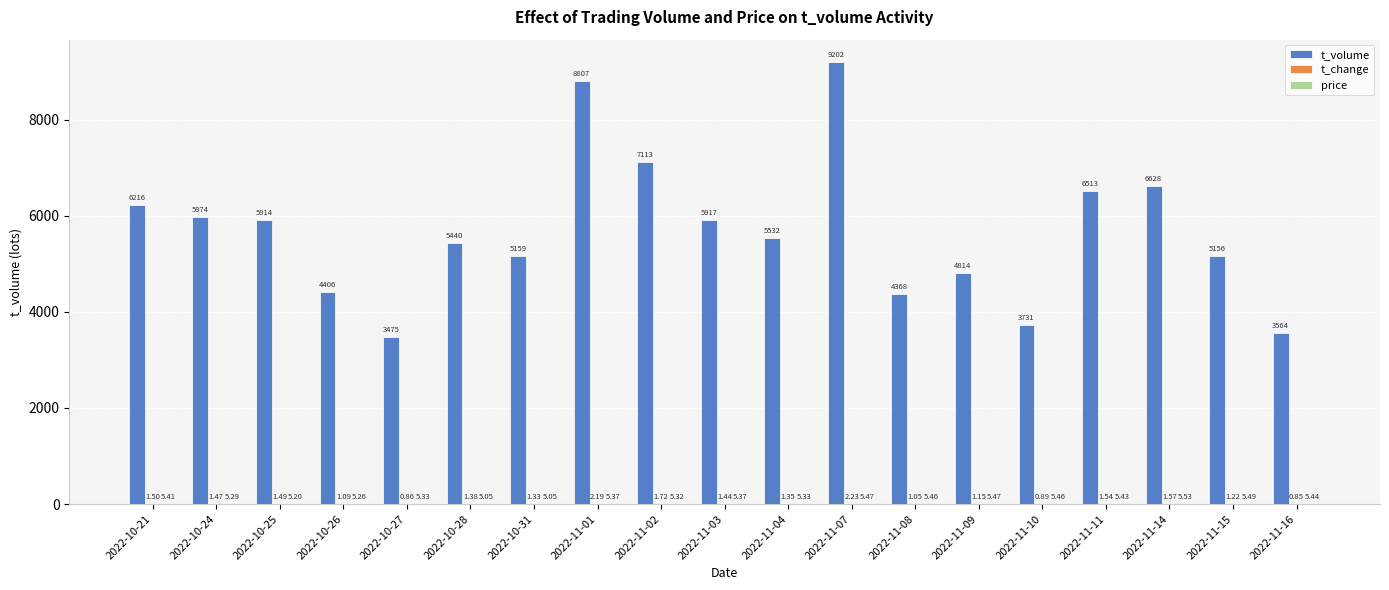

The t_volume series shows 5974.0 at 2022-10-24. True or false?

True